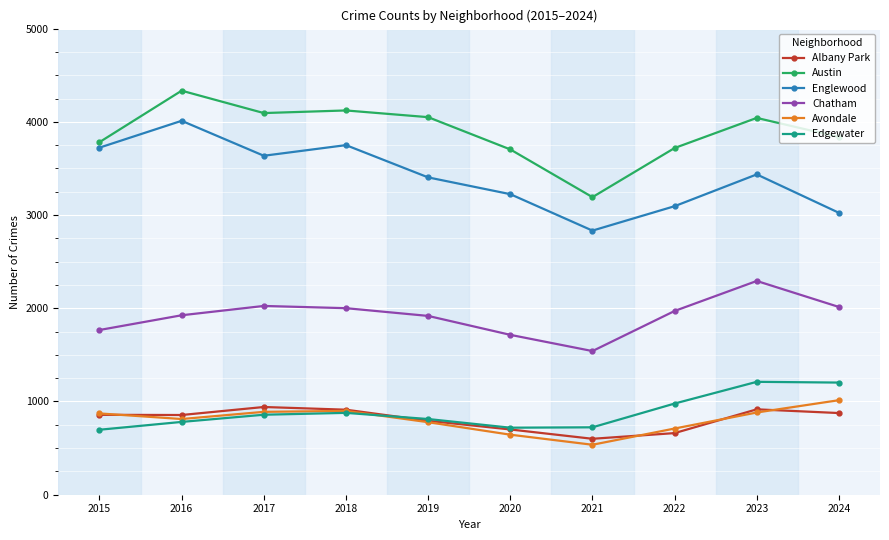

How many lines are shown in the chart?

6